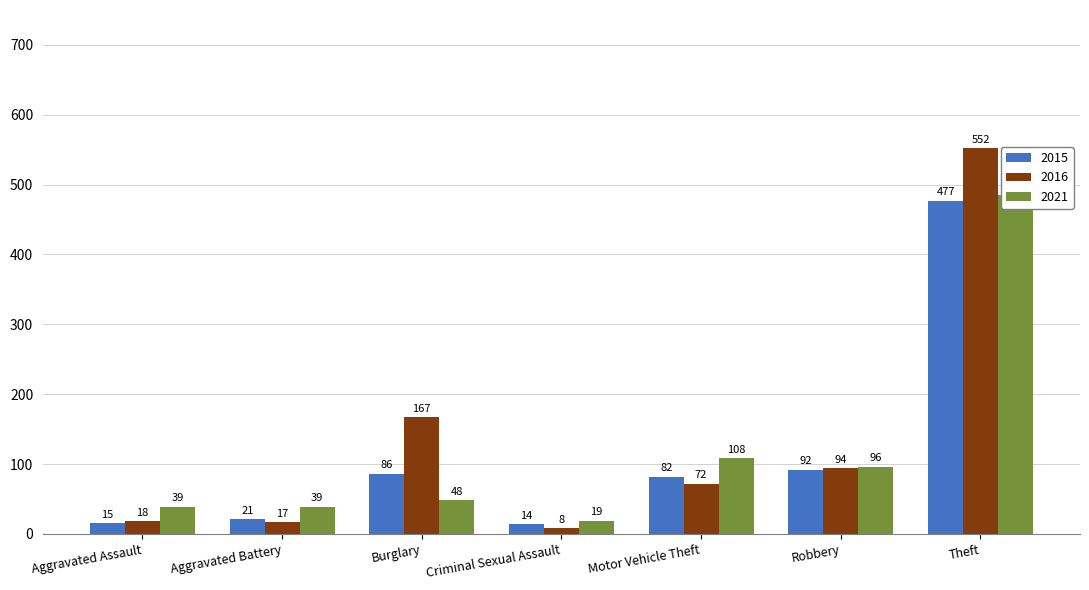

At how many categories does at least one series exceed 419?

1